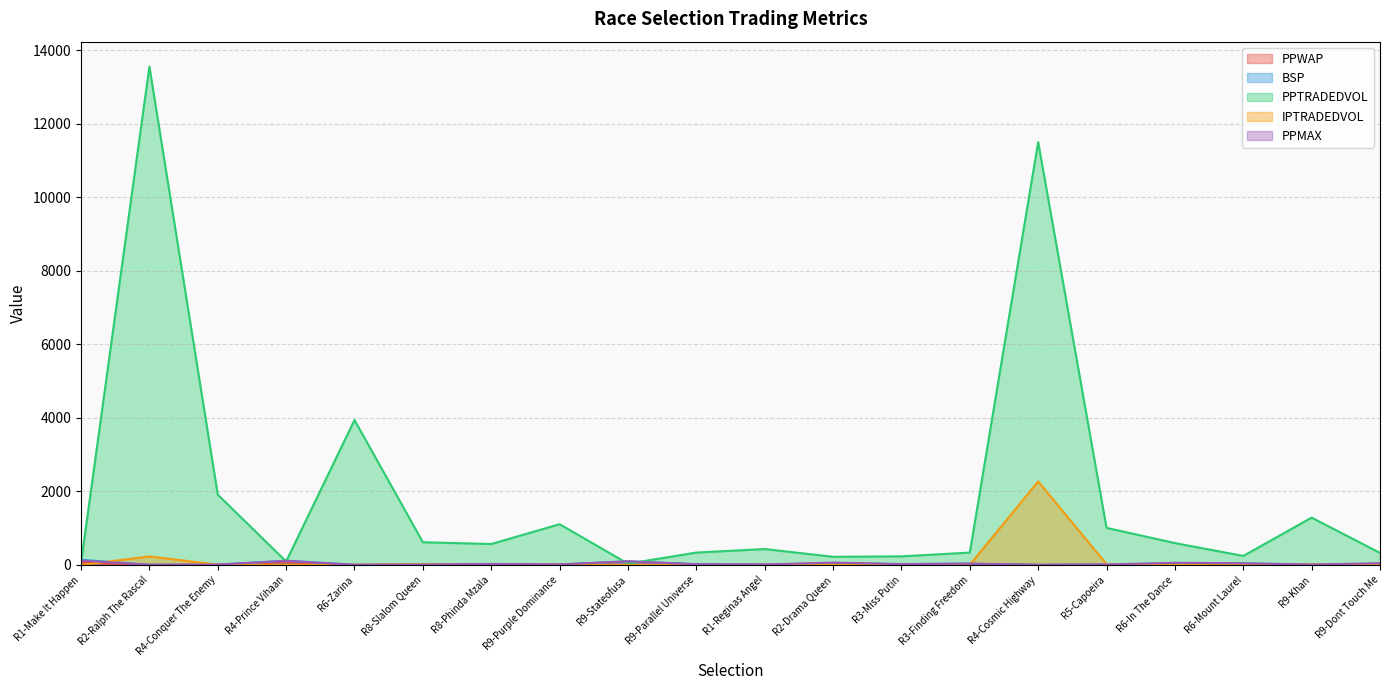

Which series has the largest range (max minus min)?

PPTRADEDVOL